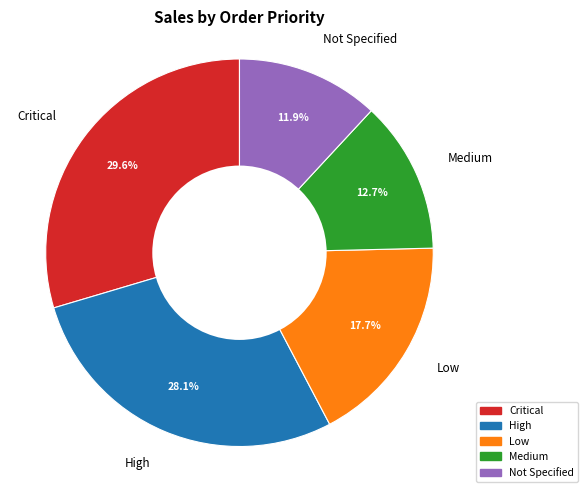

Combined, what portion of the pie is Not Specified and Medium?

24.6%